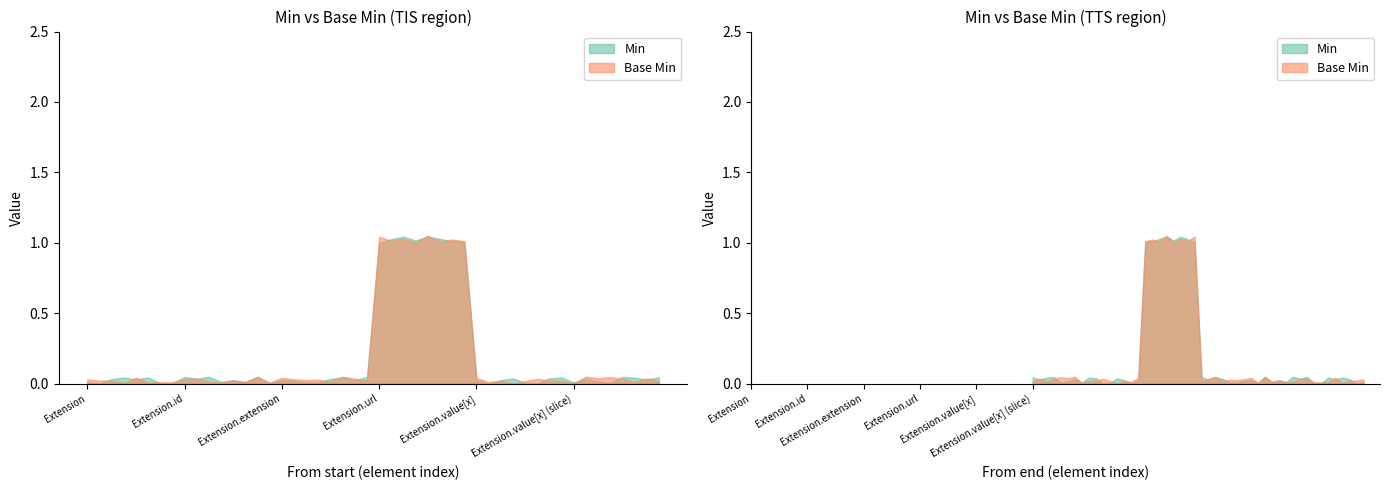

Where is Base Min nearest to the value 0?

Extension